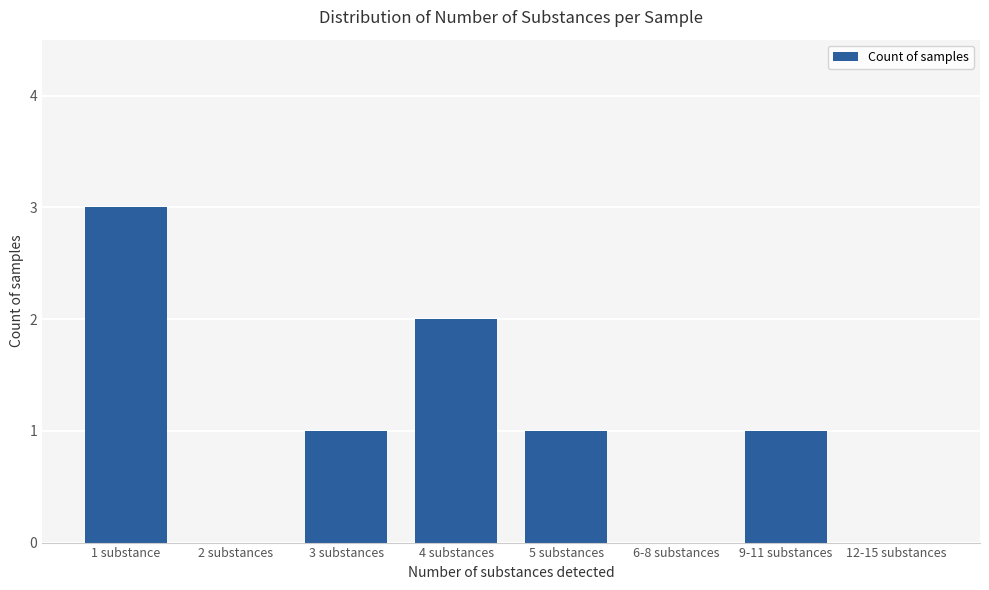

Count the number of data series in this chart.

1